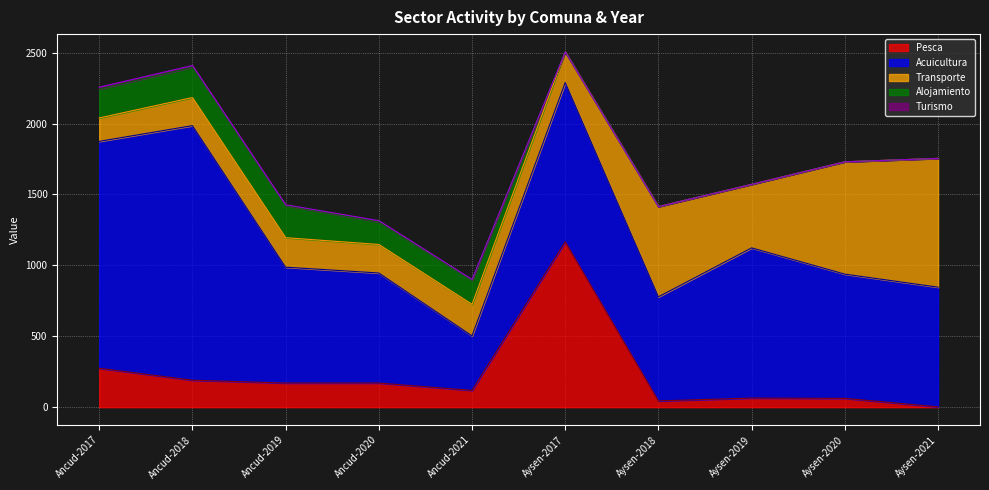

In Acuicultura, how many points are higher than both neighbors (excluding endpoints)?

3